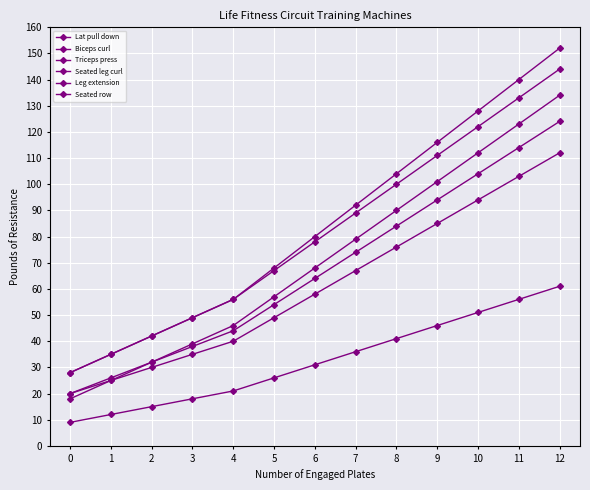

Rank the categories by Lat pull down value from lowest to highest.

0, 1, 2, 3, 4, 5, 6, 7, 8, 9, 10, 11, 12